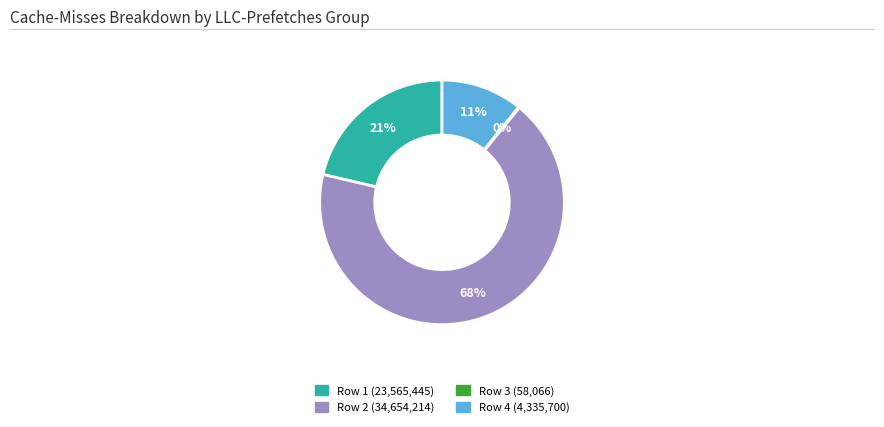

To the nearest percent, what is the difference between the largest and smallest slice percentages?

68%